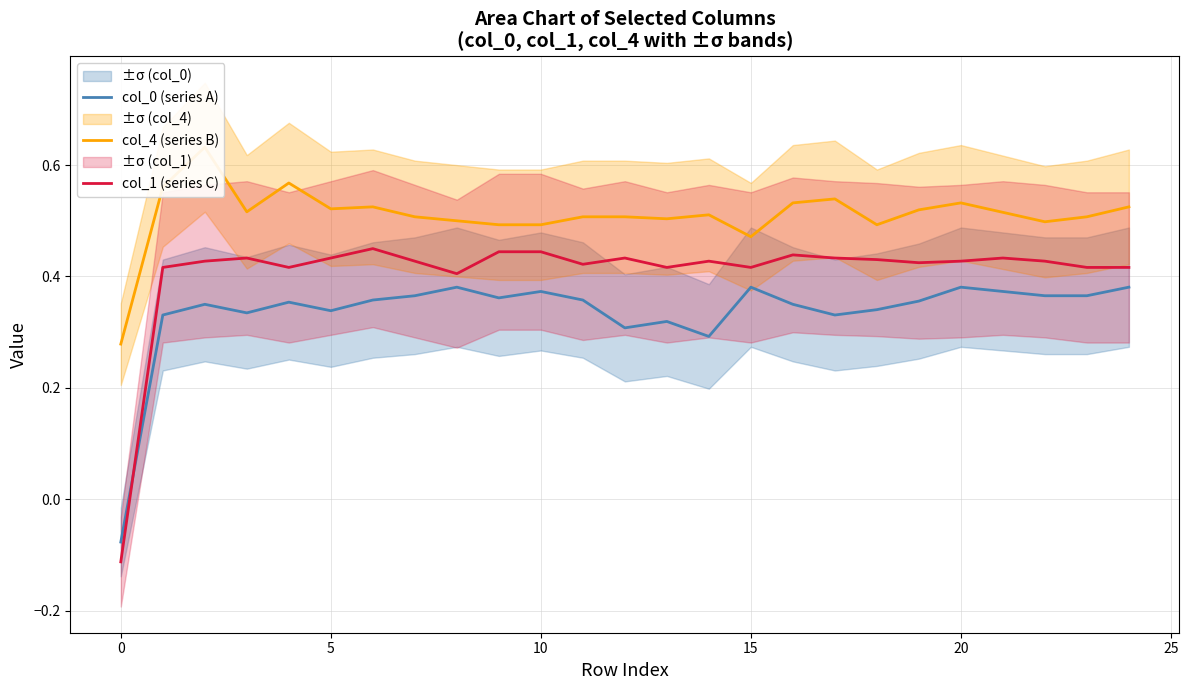

Rank the series at 24 from highest to lowest value.

col_4 (series B), col_1 (series C), col_0 (series A)